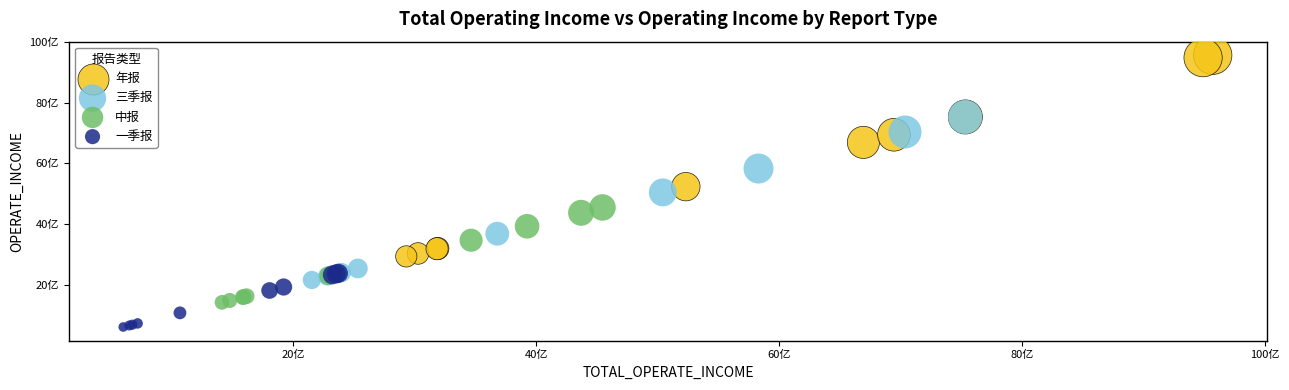

What are all the series names shown in the legend?

年报, 三季报, 中报, 一季报